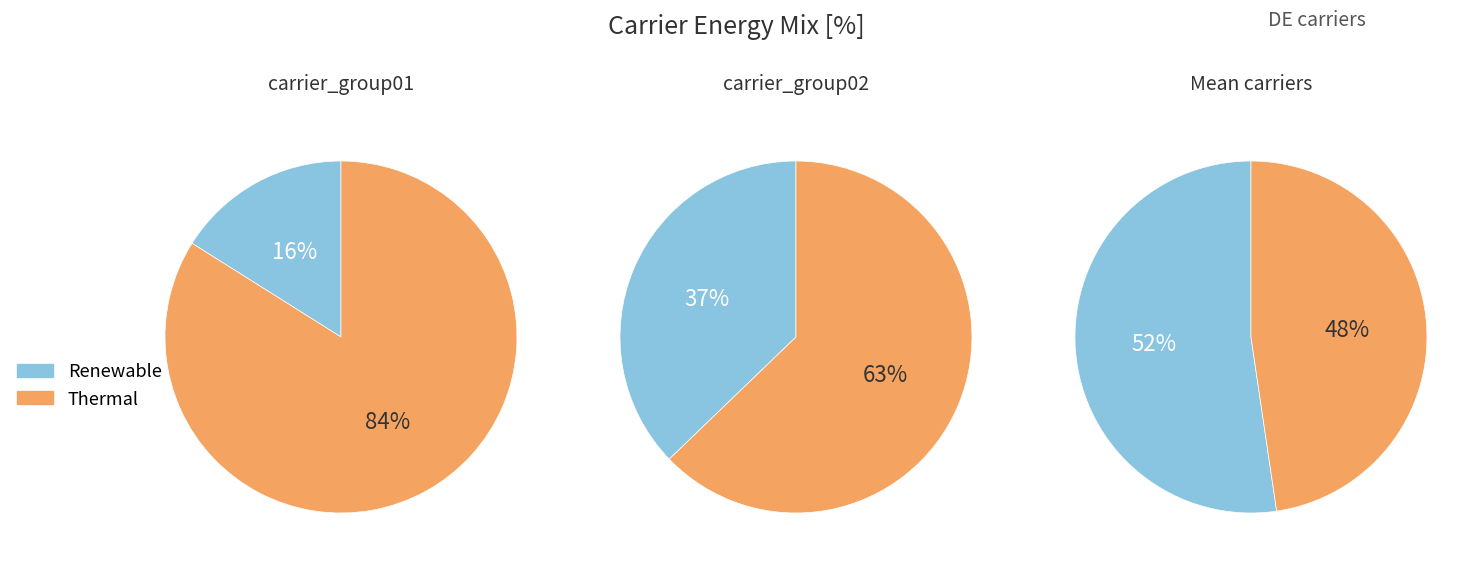

Is there any slice that represents more than half of the pie?

Yes